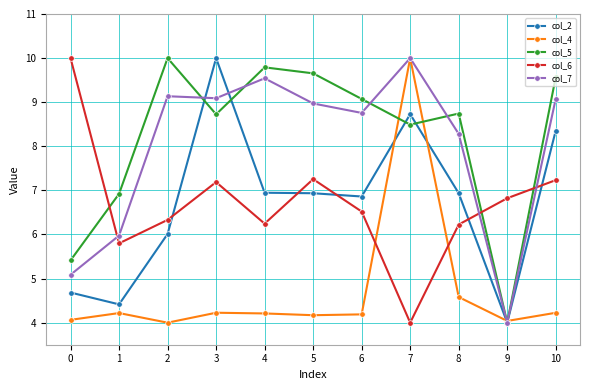

What is the minimum value shown in the chart?

4.0